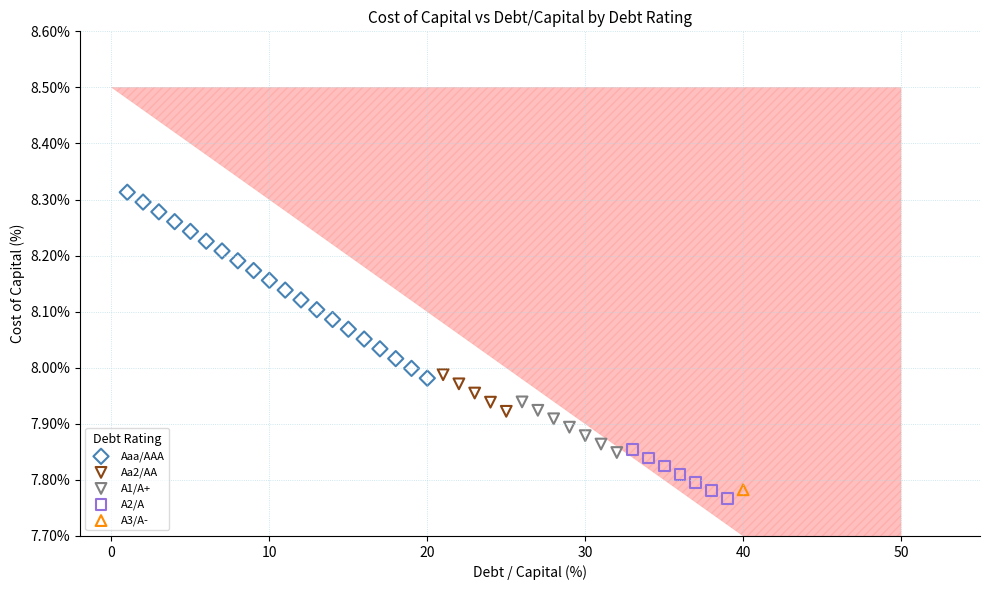

Which series reaches the minimum Y coordinate?

A2/A